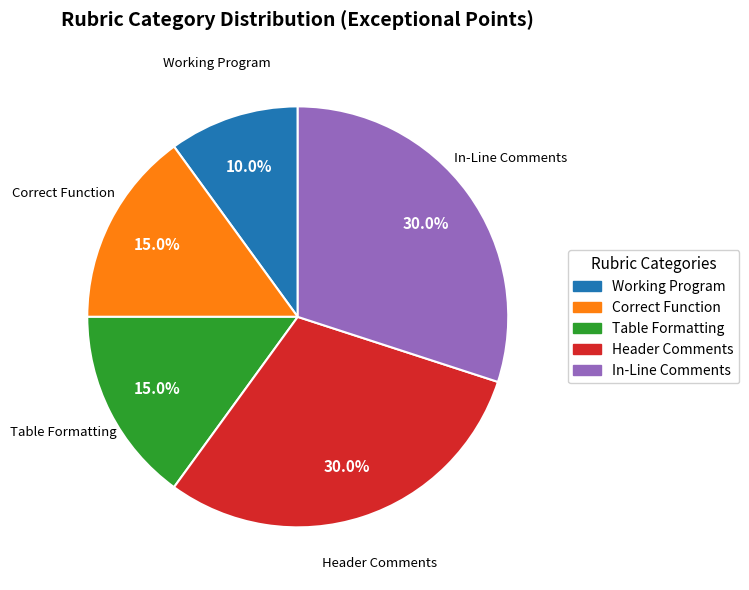

To the nearest percent, what is the combined percentage of Table Formatting and Header Comments?

45%